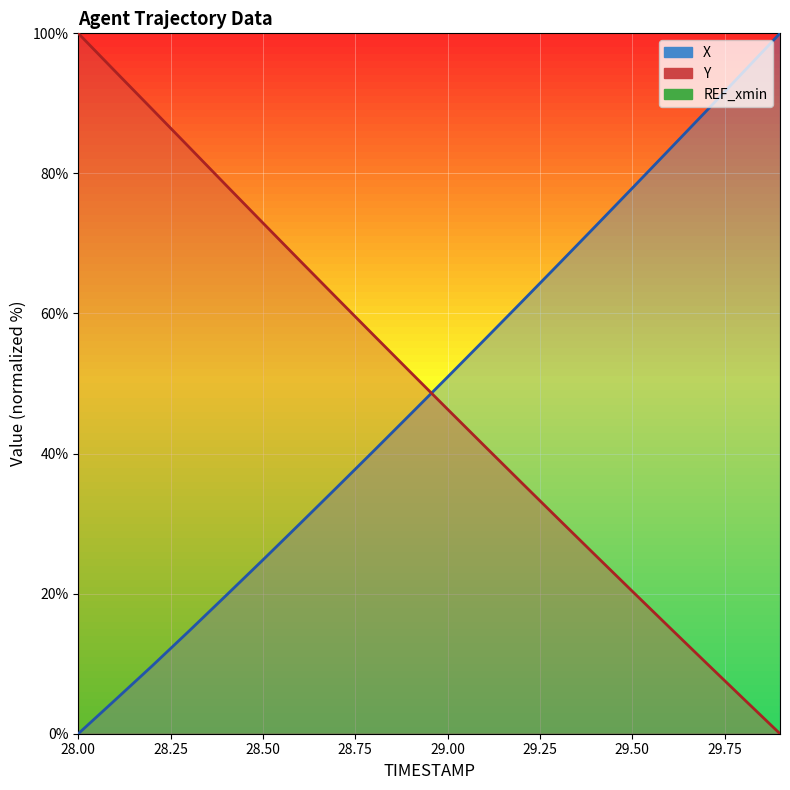

At which category does the chart reach its peak across all series?

29.9